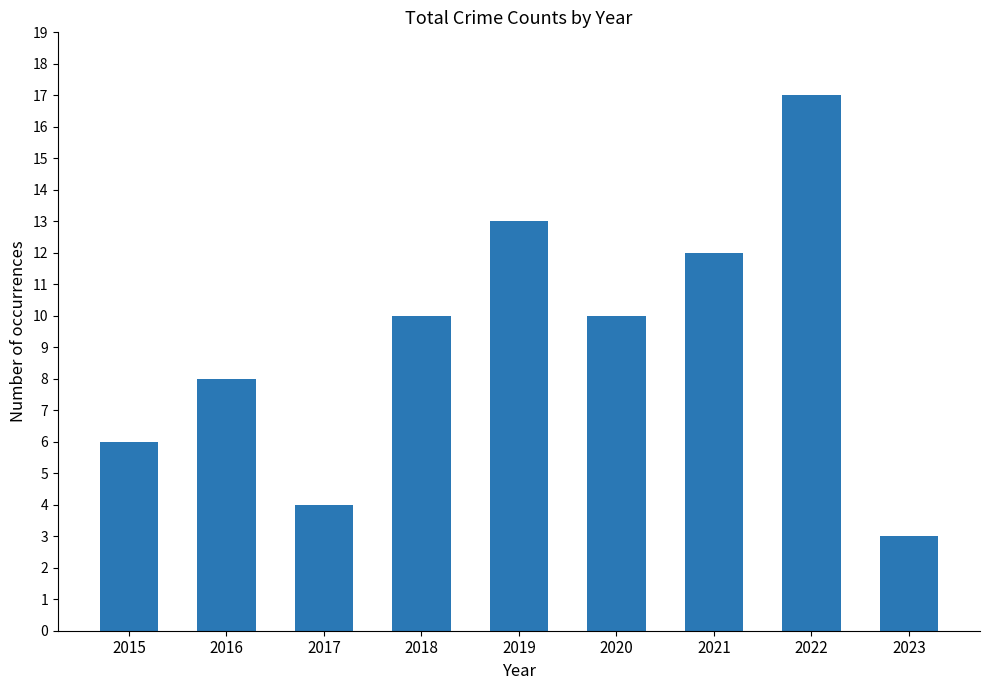

What is the average value?

9